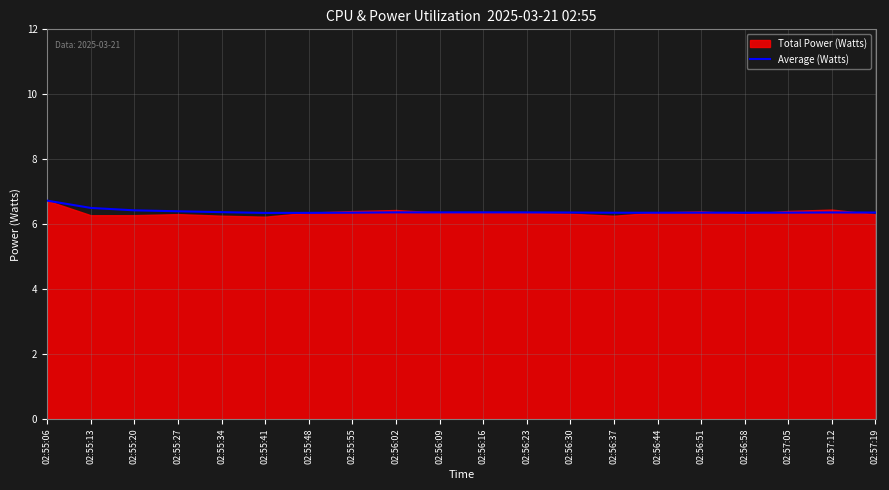

Which label corresponds to the largest value in the chart?

02:55:06